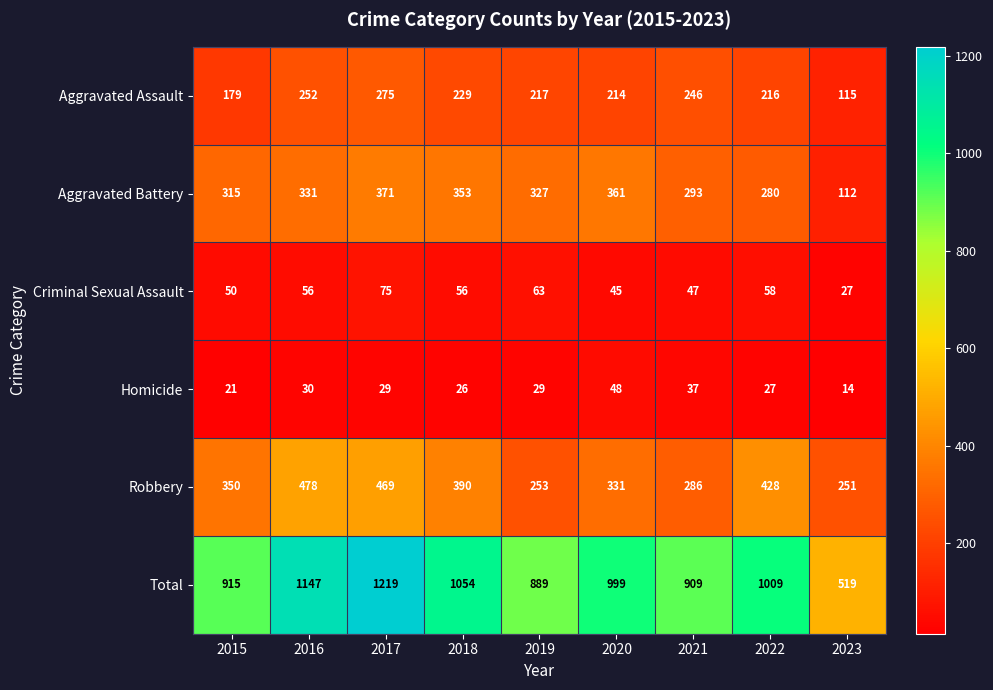

What is the spread (max minus min) of values at 2018?

1028